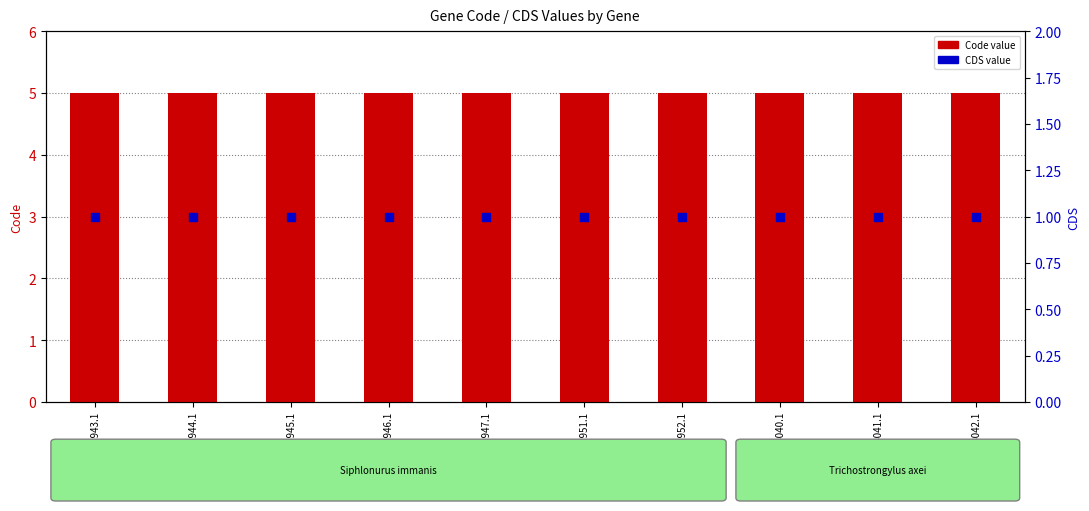

What are all the series names shown in the legend?

Code, CDS